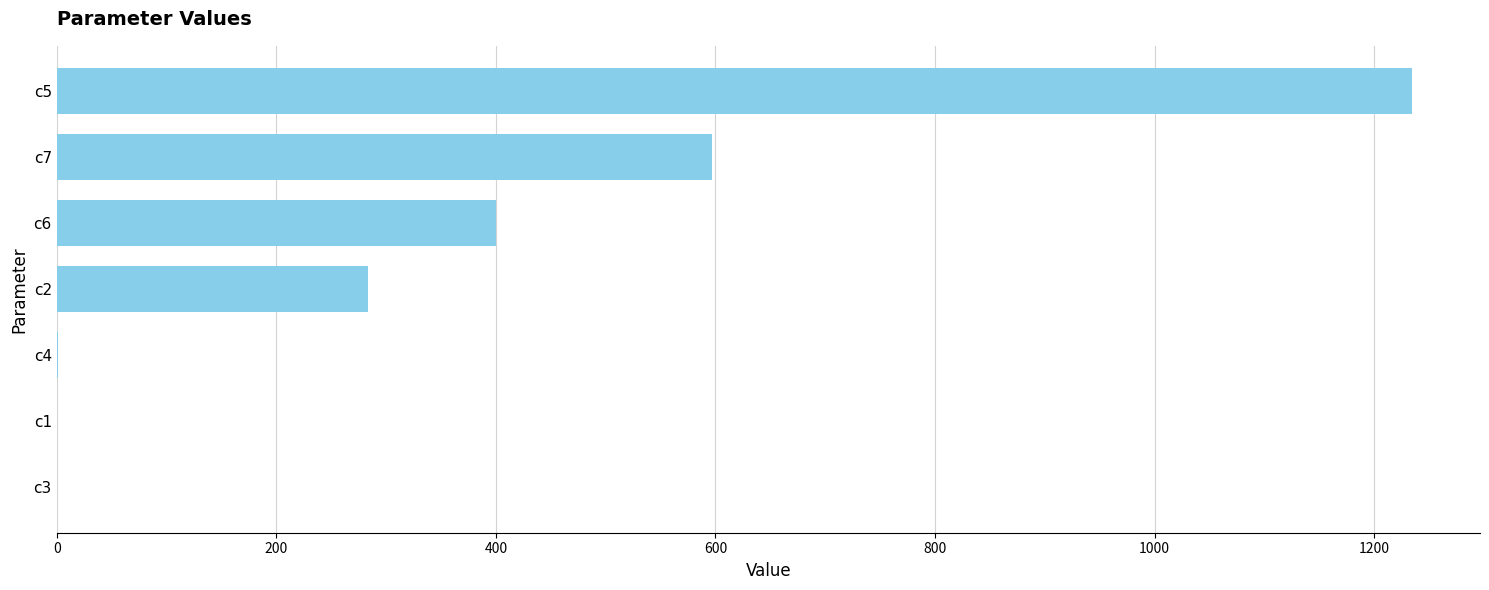

How many categories are shown in the chart?

7